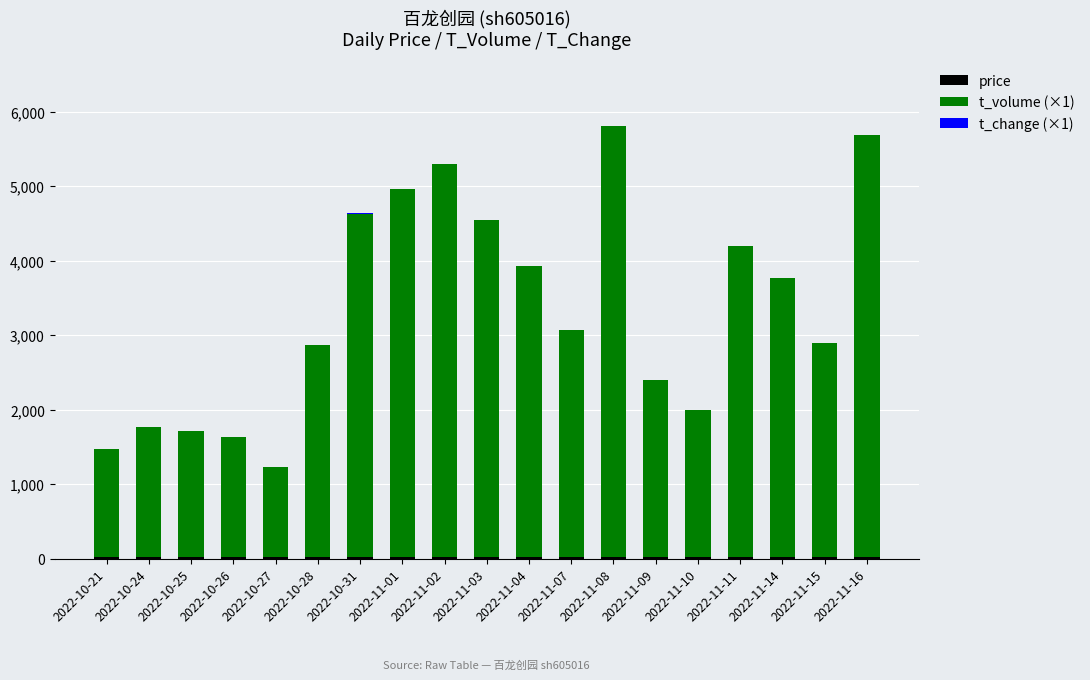

Does the chart contain stacked bars?

Yes